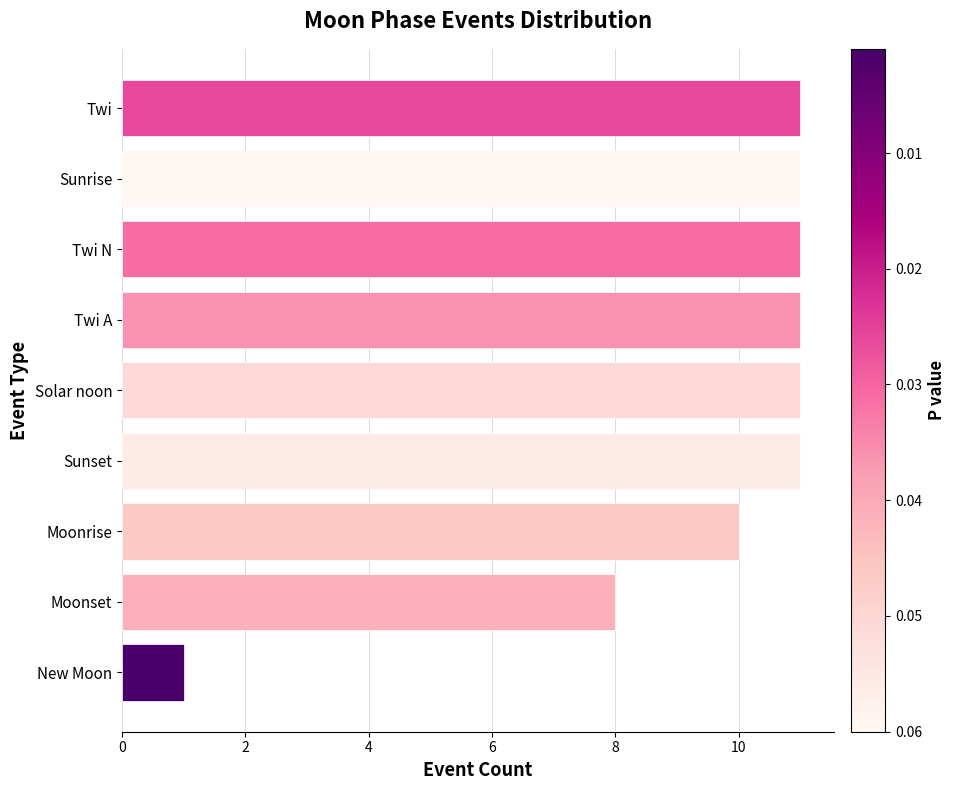

How many bars are there in total?

9